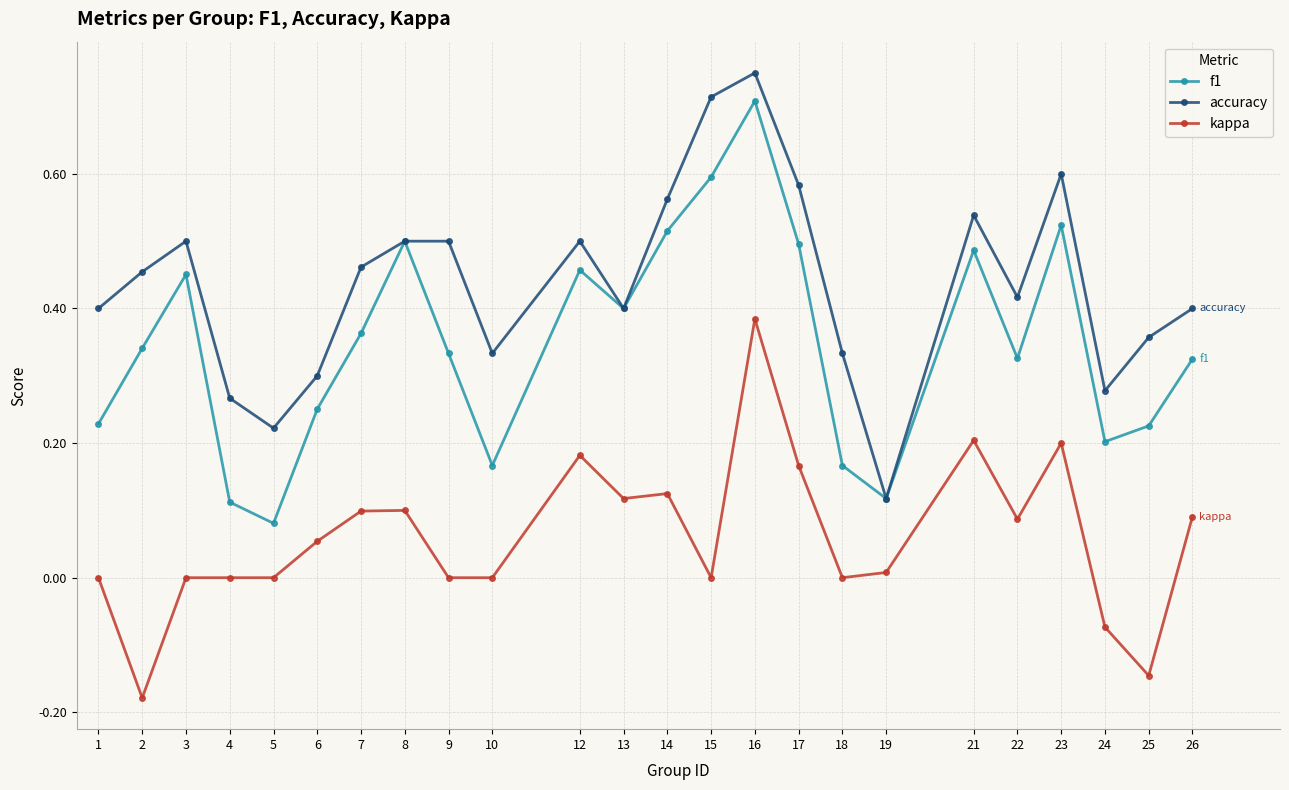

Which series has the largest total across all categories?

accuracy